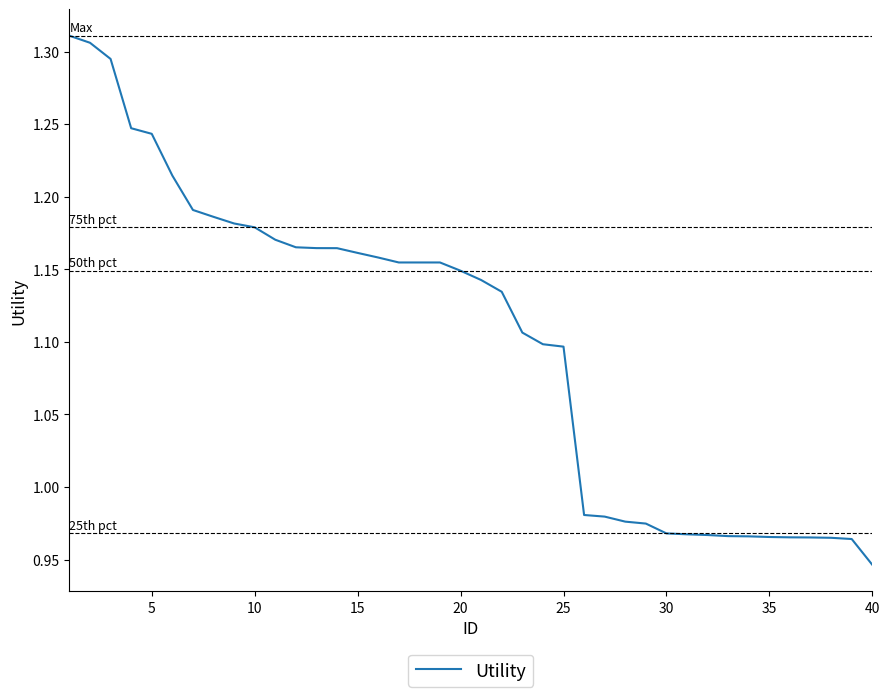

What is the difference between the maximum and minimum values?

0.4